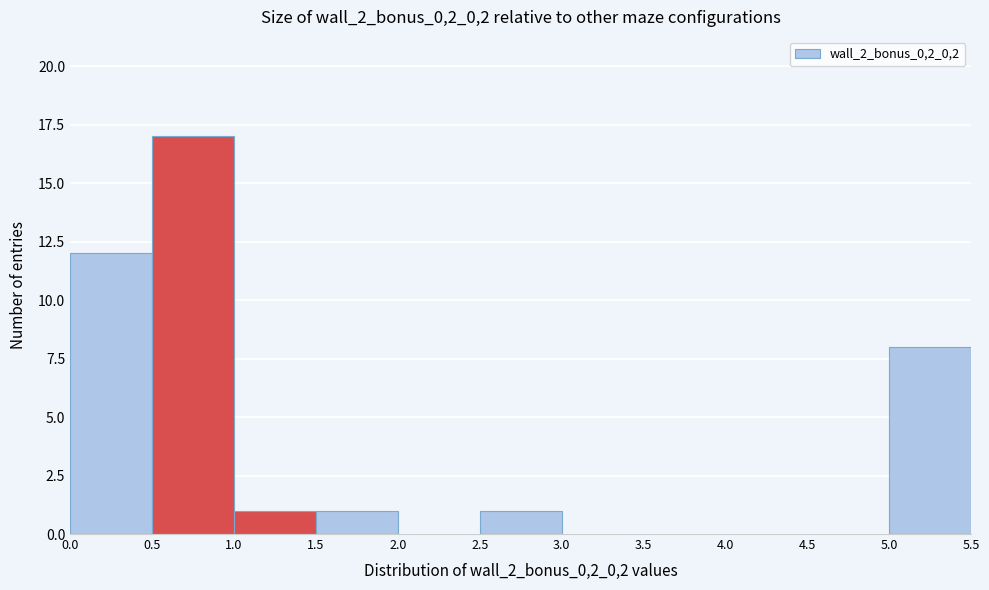

Reading left to right, transcribe this chart: for each bar, give the range it covers on the x-axis and its height. The values are not printed on the chart, so give them approximately, as read against the axis.

0.0 to 0.5: 12
0.5 to 1.0: 17
1.0 to 1.5: 1
1.5 to 2.0: 1
2.0 to 2.5: 0
2.5 to 3.0: 1
3.0 to 3.5: 0
3.5 to 4.0: 0
4.0 to 4.5: 0
4.5 to 5.0: 0
5.0 to 5.5: 8